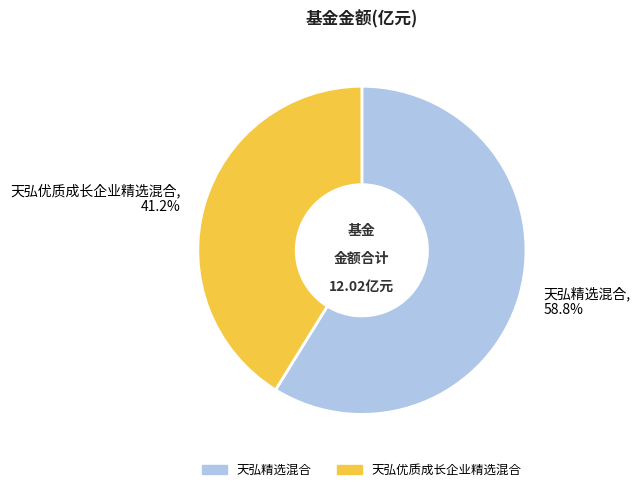

Which slice is the smallest?

天弘优质成长企业精选混合